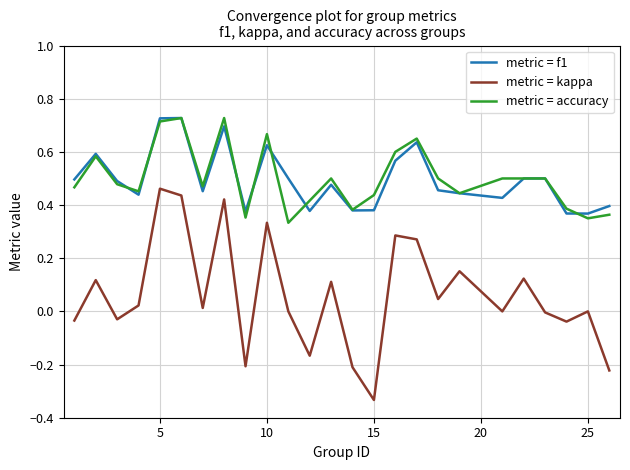

True or false: metric = kappa and metric = f1 intersect in this chart.

False